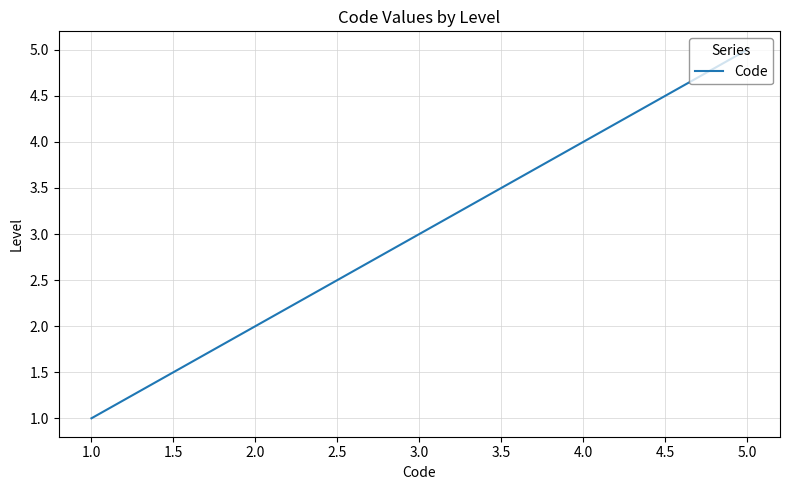

Which label corresponds to the largest value in the chart?

5.0